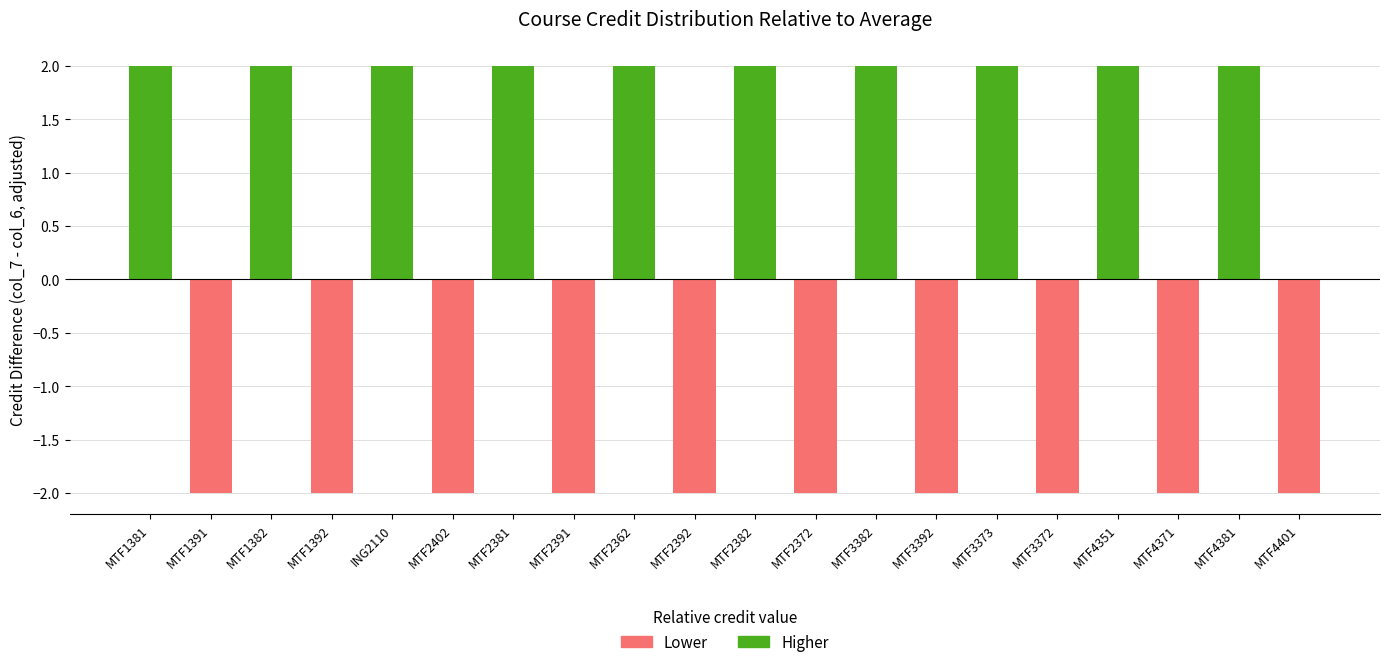

What position from the right is MTF2391?

13